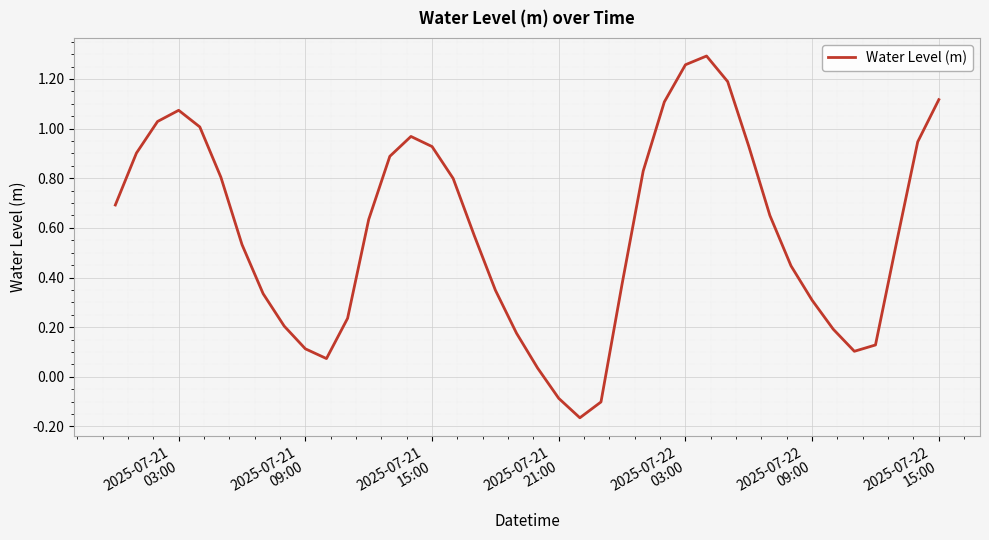

What is the difference between the maximum and minimum values?

1.5